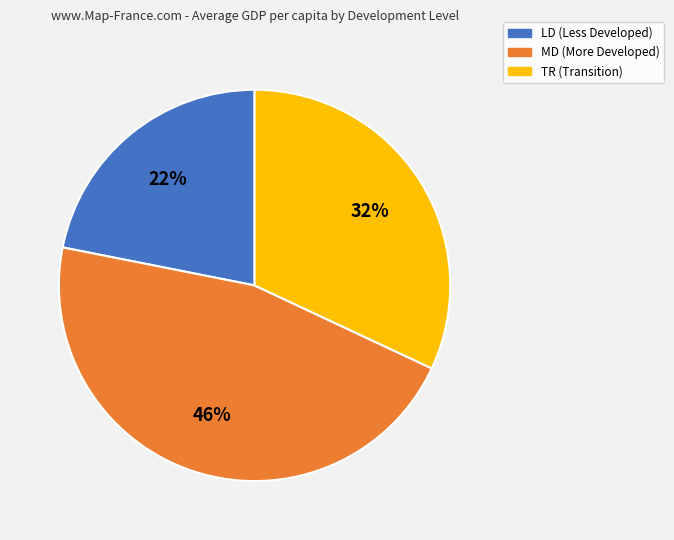

Does TR account for over 50% of the chart?

No